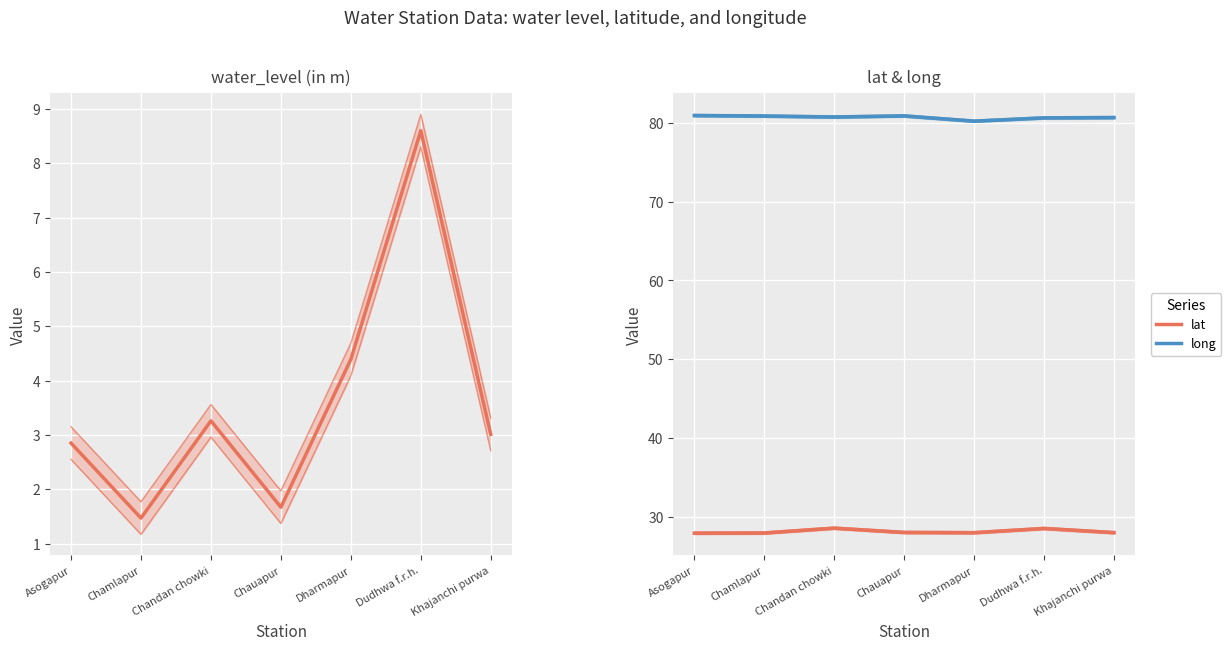

At which category is the sum across all series the highest?

Dudhwa f.r.h.